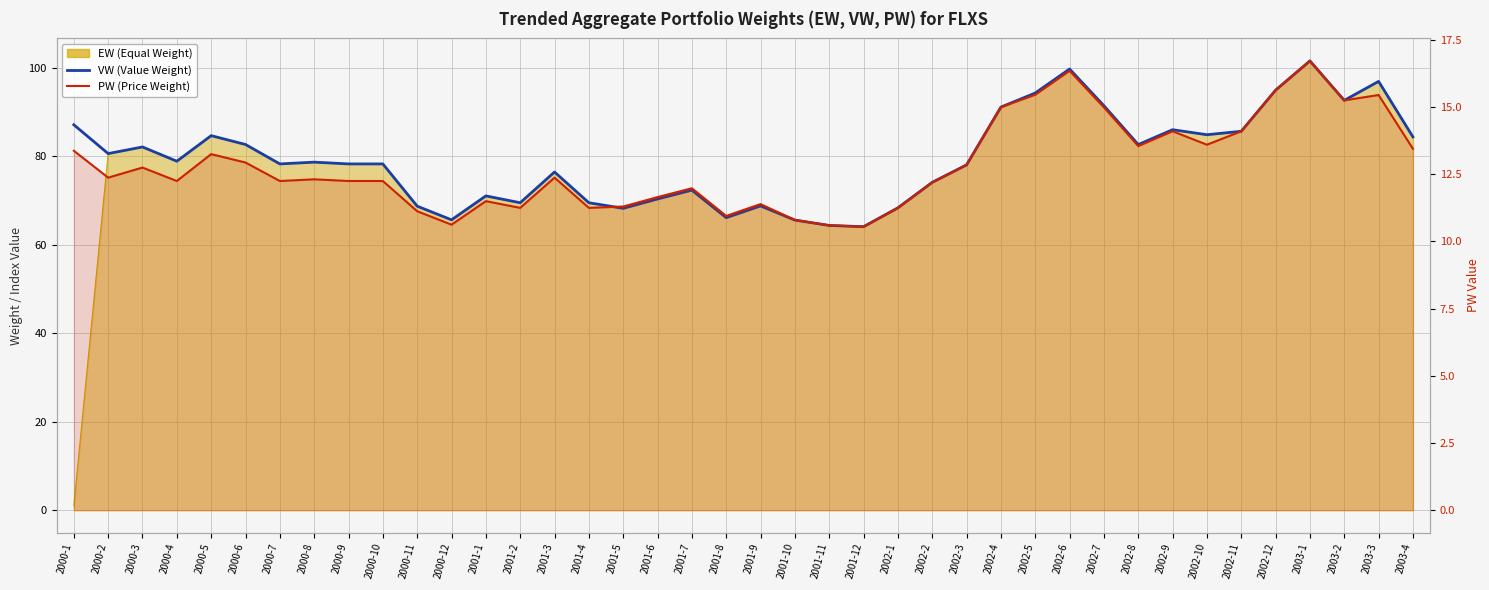

List the labels in order of PW value, largest first.

2003-1, 2002-6, 2002-12, 2002-5, 2003-3, 2003-2, 2002-4, 2002-7, 2002-9, 2002-11, 2002-10, 2002-8, 2003-4, 2000-1, 2000-5, 2000-6, 2002-3, 2000-3, 2000-2, 2001-3, 2000-8, 2000-4, 2000-7, 2000-9, 2000-10, 2002-2, 2001-7, 2001-6, 2001-1, 2001-9, 2001-5, 2002-1, 2001-2, 2001-4, 2000-11, 2001-8, 2001-10, 2000-12, 2001-11, 2001-12